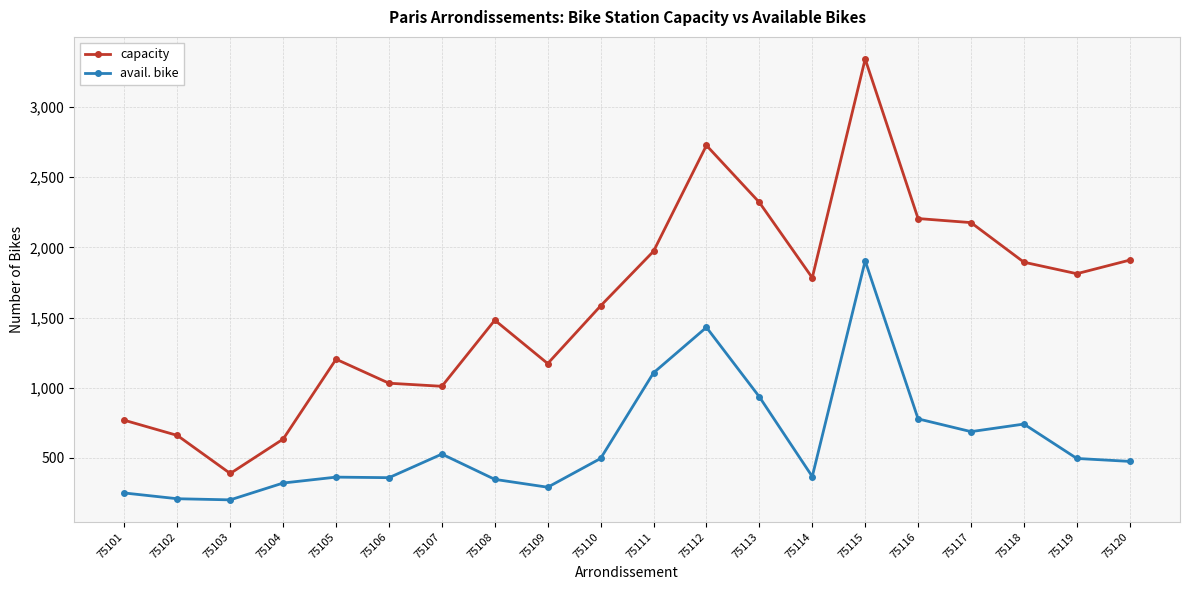

The avail. bike series shows 730 at 75119. True or false?

False